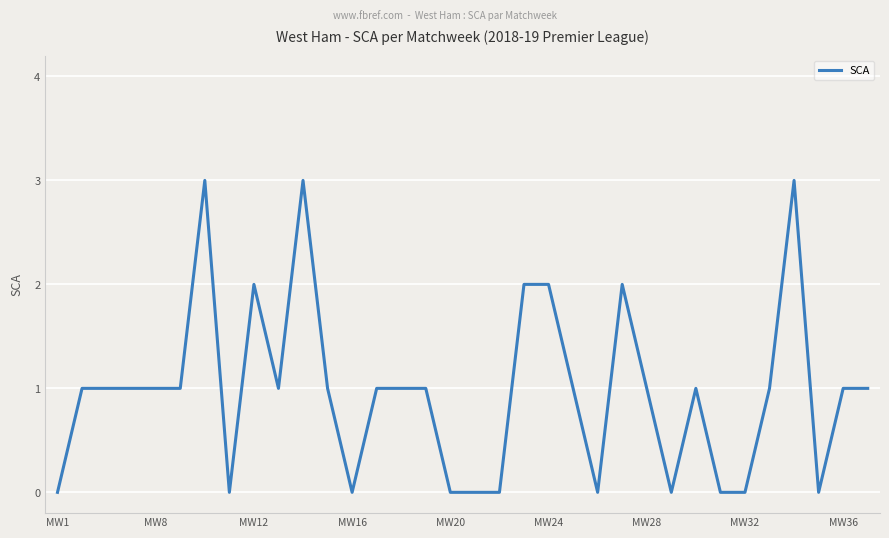

What is the maximum value shown in the chart?

3